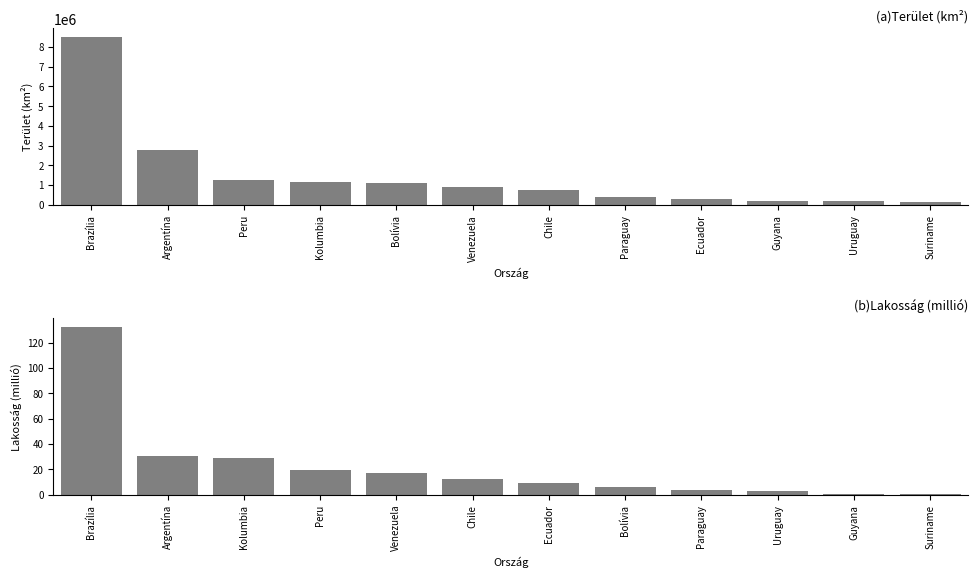

What is the label of the 7th bar from the left?

Chile